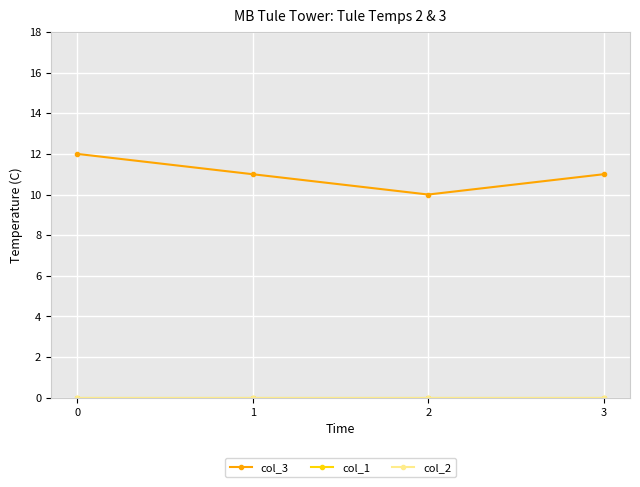

At how many categories does at least one series exceed 8?

4